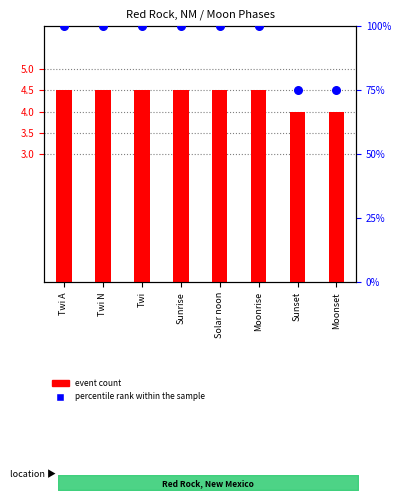

Which series has the widest spread of Y values?

percentile rank within the sample